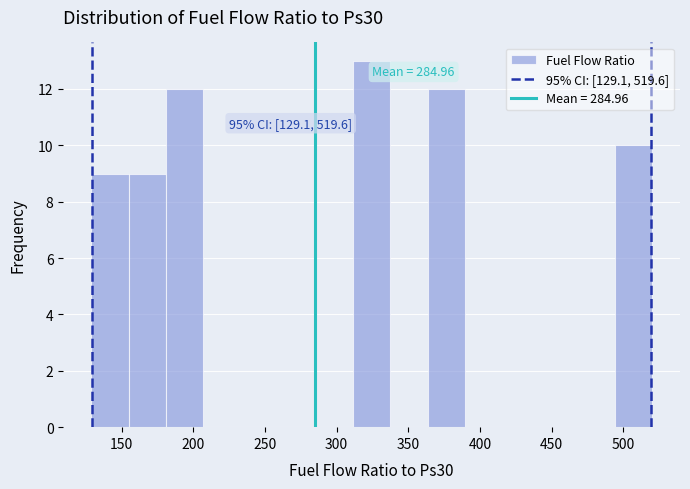

Which range on the x-axis has the tallest bar?

310 to 335